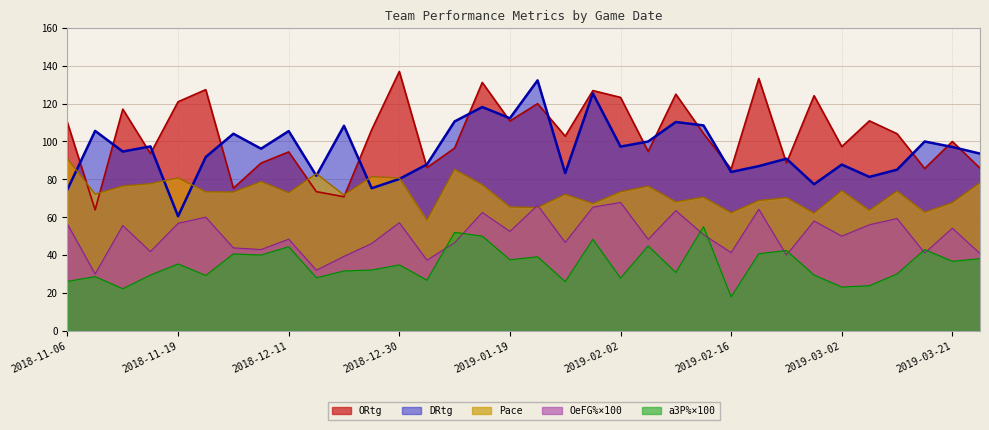

How many times do Pace and ORtg cross each other?

4